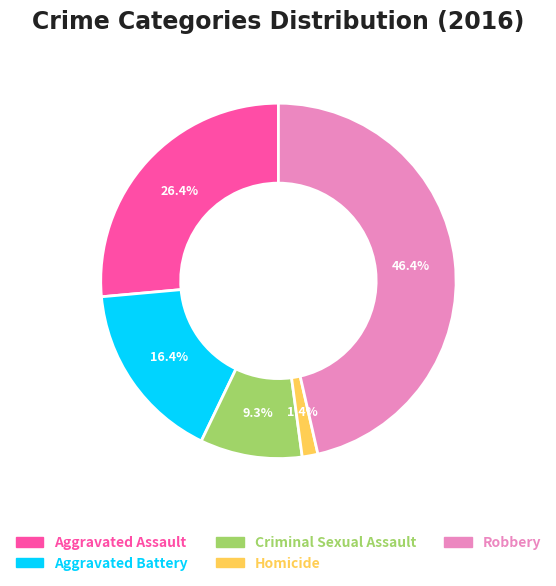

What percentage is the Robbery slice, to the nearest percent?

46%